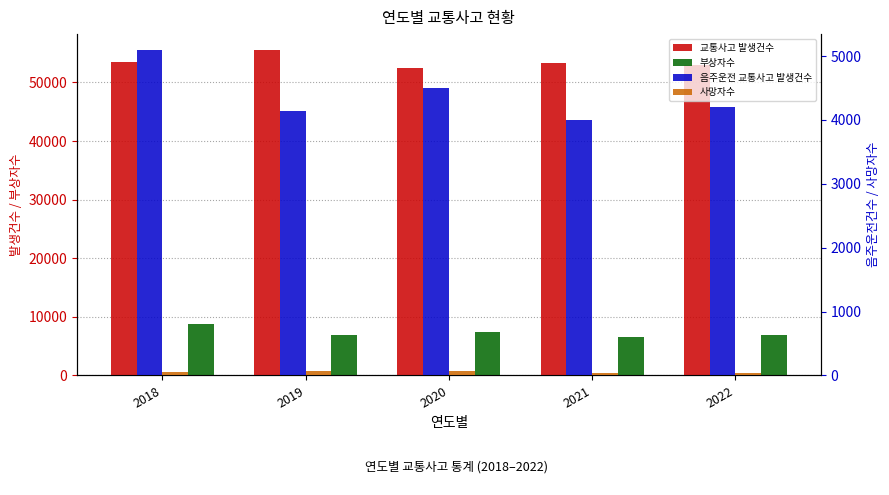

Is the value of 부상자수 at 2018 greater than the value of 교통사고 발생건수 at 2018?

No